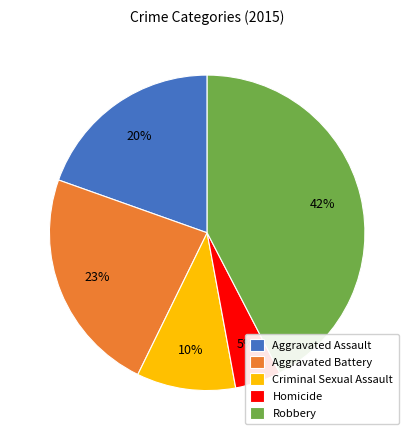

To the nearest percent, what is the average slice percentage?

20%